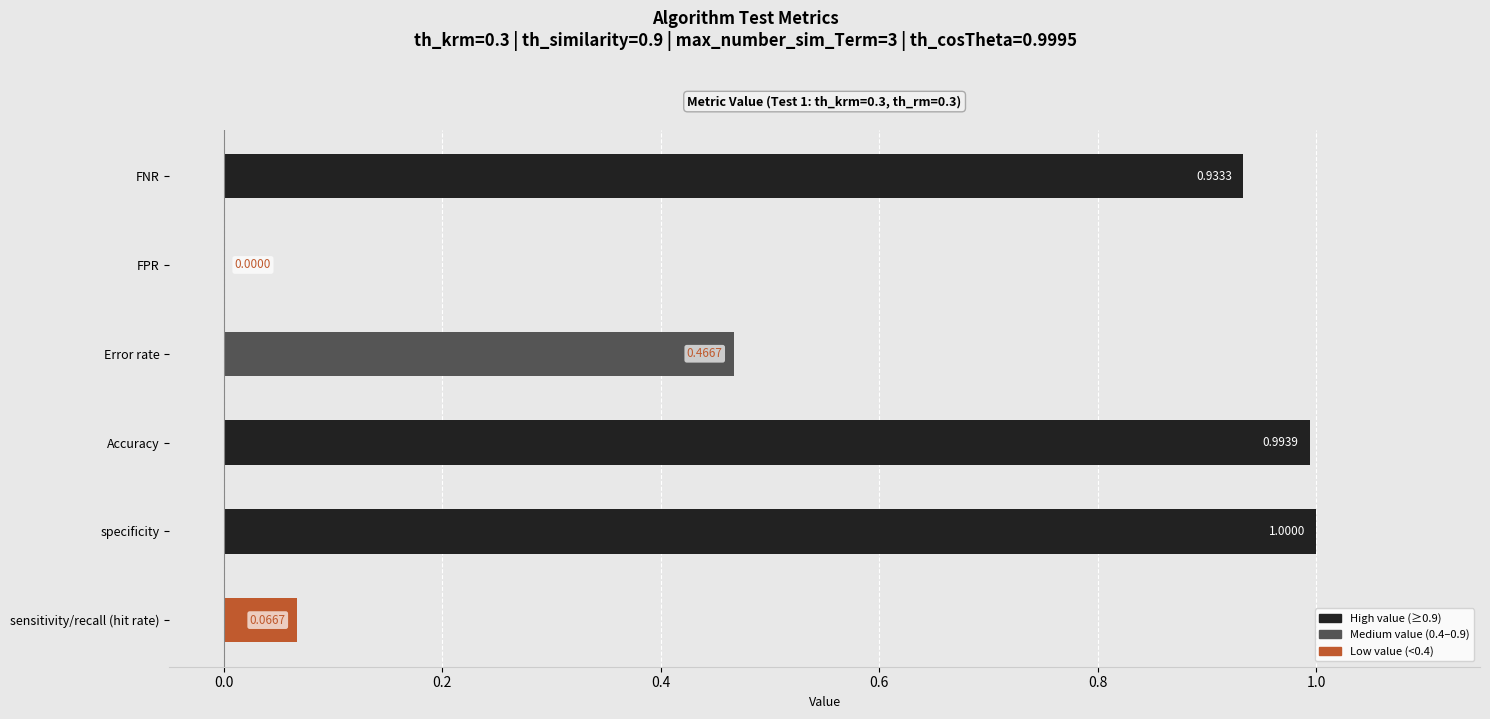

Which has a higher value, Error rate or Accuracy?

Accuracy